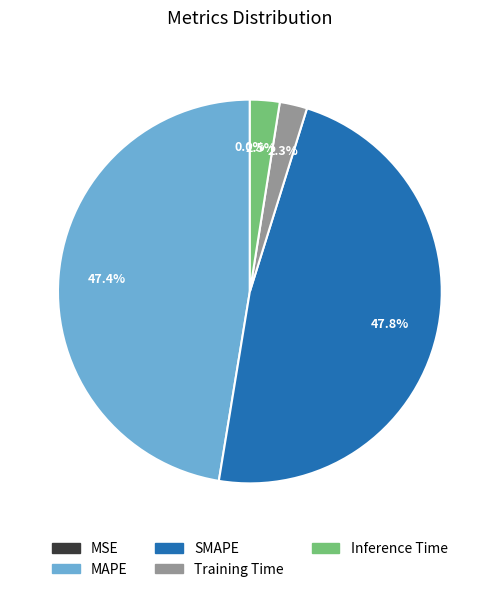

What is the ratio of the value at Inference Time to the value at MAPE?

0.1